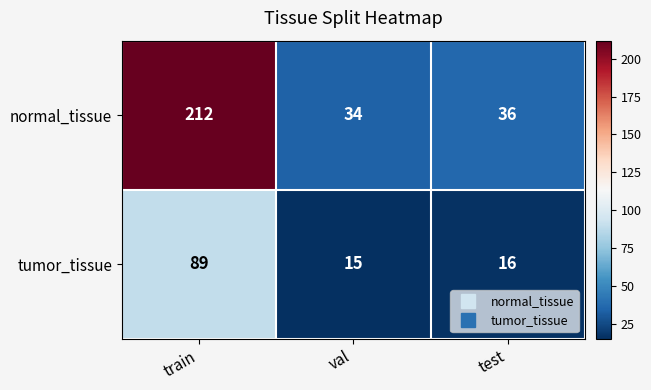

What is the average value of the normal_tissue series?

94